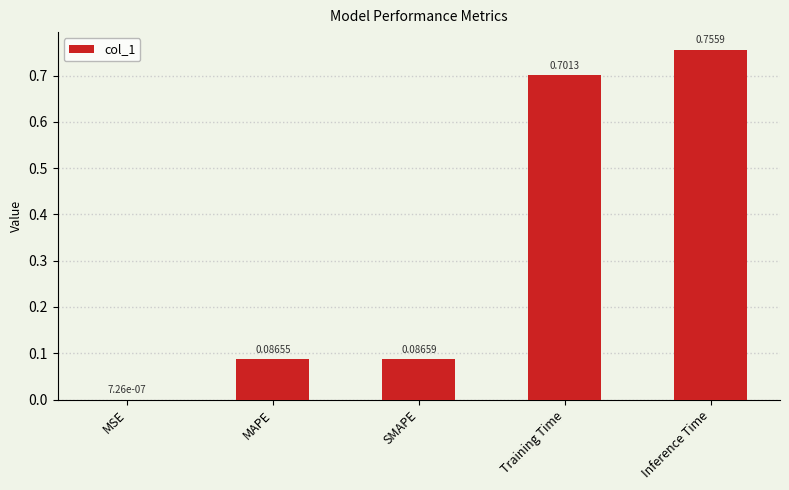

At which category does the chart reach its peak across all series?

Inference Time